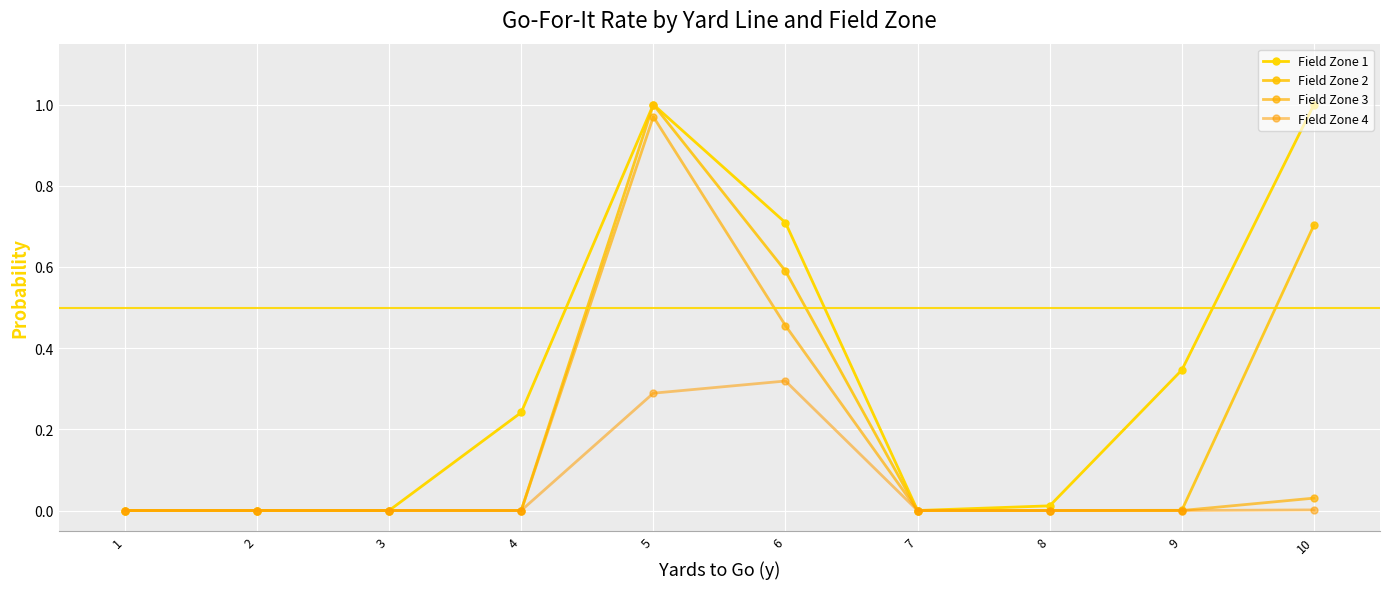

How many interior local peaks does the Field Zone 1 series have?

1